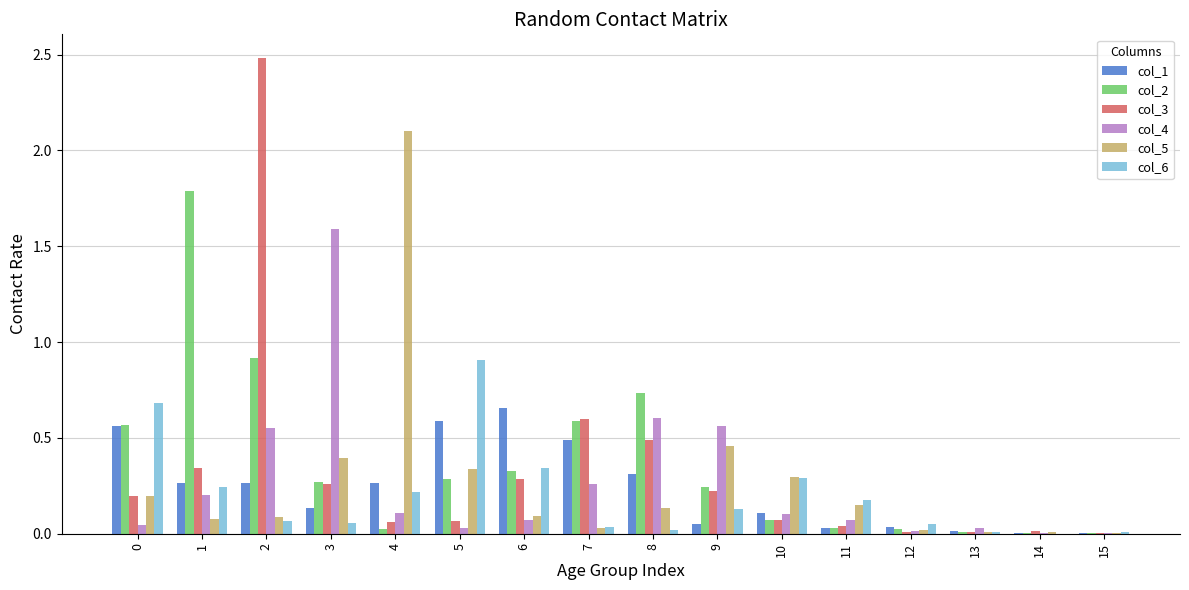

Is it true that col_2 equals 0.0 at 4?

True